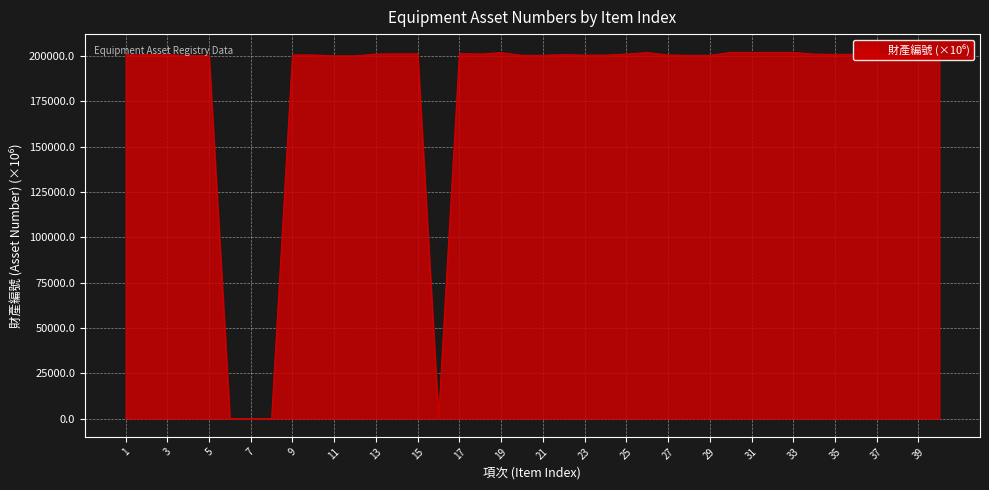

True or false: the data has more than 1 interior local peaks.

True